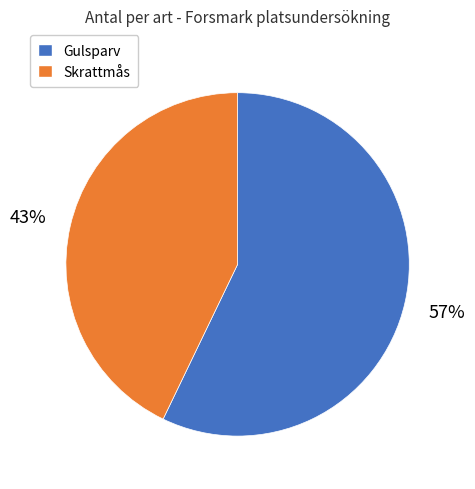

What is the smallest slice in the pie chart?

Skrattmås